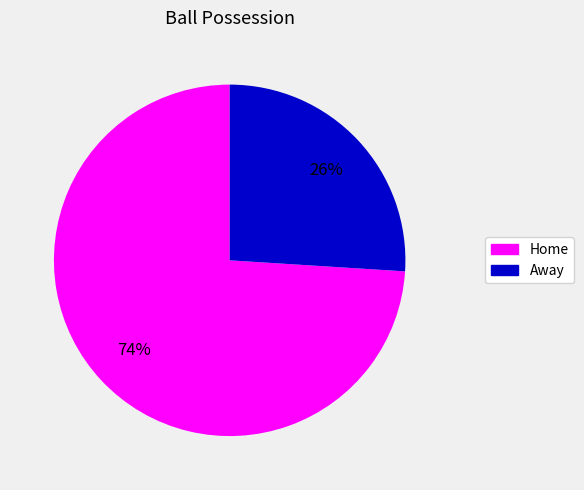

Rank the categories by value from lowest to highest.

Away, Home